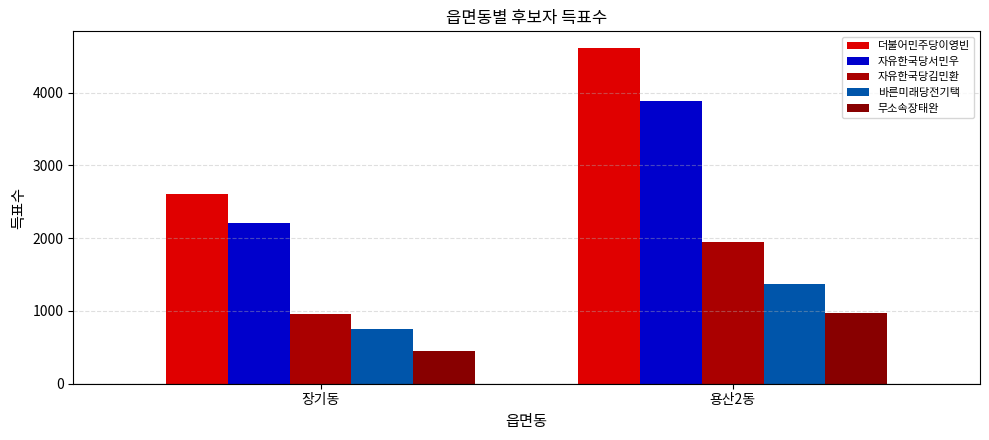

Reading right to left, transcribe all the data shown in this chart.

더불어민주당이영빈: 용산2동=4610	장기동=2605
자유한국당서민우: 용산2동=3880	장기동=2206
자유한국당김민환: 용산2동=1948	장기동=954
바른미래당전기택: 용산2동=1368	장기동=748
무소속장태완: 용산2동=969	장기동=448